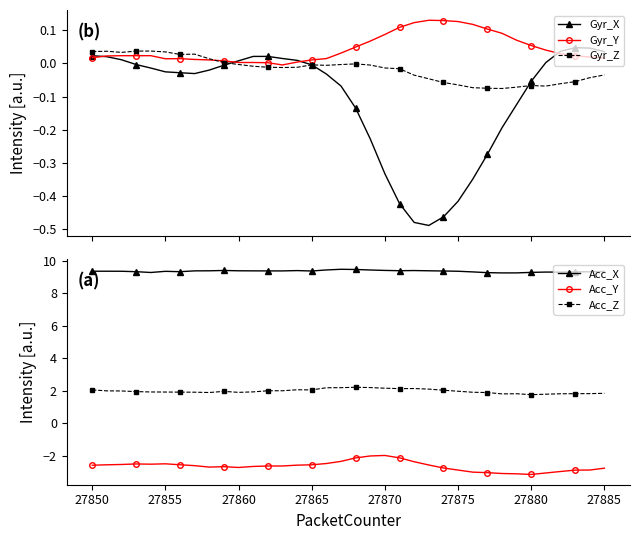

Reading left to right, extract all data points from this chart.

Gyr_X: 0.0	0.0	0.0	-0.0	-0.0	-0.0	-0.0	-0.0	-0.0	-0.0	0.0	0.0	0.0	0.0	0.0	-0.0	-0.0	-0.1	-0.1	-0.2	-0.3	-0.4	-0.5	-0.5	-0.5	-0.4	-0.3	-0.3	-0.2	-0.1	-0.1	0.0	0.0	0.0	0.0	0.0
Gyr_Y: 0.0	0.0	0.0	0.0	0.0	0.0	0.0	0.0	0.0	0.0	0.0	0.0	0.0	-0.0	0.0	0.0	0.0	0.0	0.0	0.1	0.1	0.1	0.1	0.1	0.1	0.1	0.1	0.1	0.1	0.1	0.1	0.0	0.0	0.0	0.0	0.0
Gyr_Z: 0.0	0.0	0.0	0.0	0.0	0.0	0.0	0.0	0.0	0.0	-0.0	-0.0	-0.0	-0.0	-0.0	-0.0	-0.0	-0.0	-0.0	-0.0	-0.0	-0.0	-0.0	-0.0	-0.1	-0.1	-0.1	-0.1	-0.1	-0.1	-0.1	-0.1	-0.1	-0.1	-0.0	-0.0
Acc_X: 9.4	9.4	9.4	9.3	9.3	9.4	9.3	9.4	9.4	9.4	9.4	9.4	9.4	9.4	9.4	9.4	9.4	9.5	9.5	9.4	9.4	9.4	9.4	9.4	9.4	9.4	9.3	9.3	9.3	9.3	9.3	9.3	9.3	9.3	9.3	9.3
Acc_Y: -2.6	-2.6	-2.5	-2.5	-2.5	-2.5	-2.6	-2.6	-2.7	-2.7	-2.7	-2.7	-2.6	-2.6	-2.6	-2.6	-2.5	-2.4	-2.1	-2.0	-2.0	-2.1	-2.4	-2.6	-2.8	-2.9	-3.0	-3.0	-3.1	-3.1	-3.2	-3.1	-3.0	-2.9	-2.9	-2.8
Acc_Z: 2.0	2.0	2.0	1.9	1.9	1.9	1.9	1.9	1.9	2.0	1.9	1.9	2.0	2.0	2.1	2.0	2.2	2.2	2.2	2.2	2.2	2.1	2.1	2.1	2.0	2.0	1.9	1.9	1.8	1.8	1.8	1.8	1.8	1.8	1.8	1.8